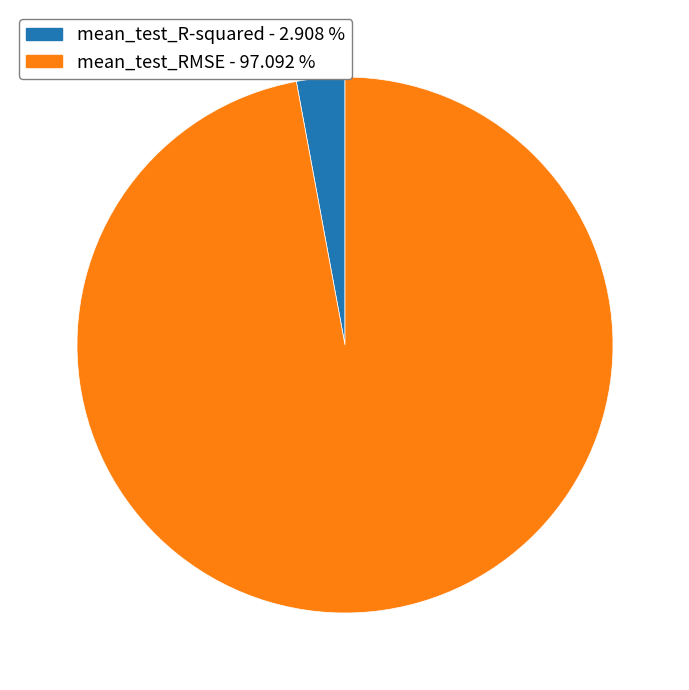

Combined, do mean_test_RMSE and mean_test_R-squared account for over 50%?

Yes